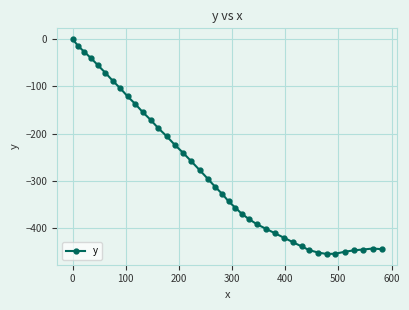

What is the value of the 13th point from the left?

-188.7